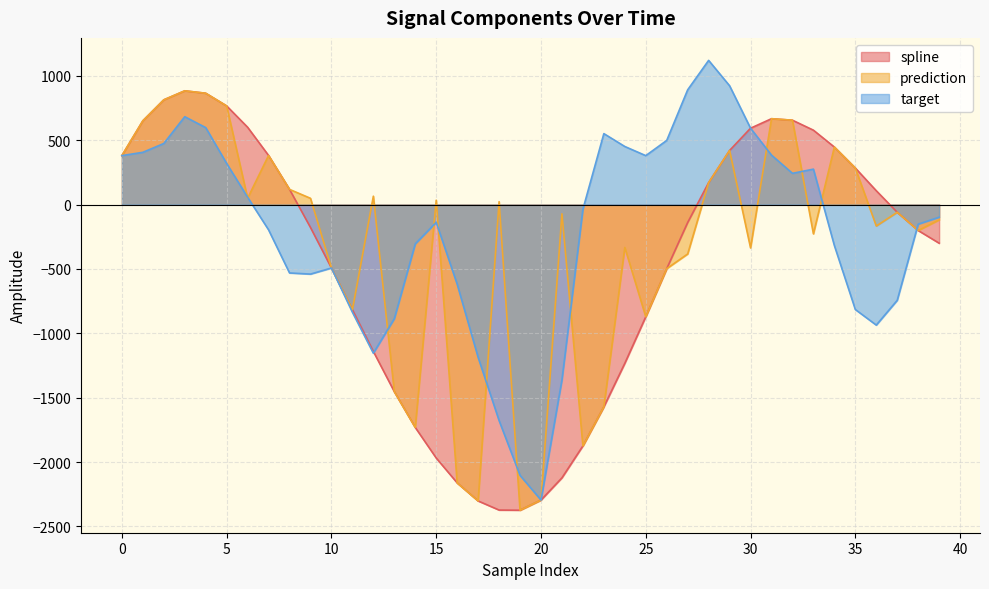

What is the difference between the maximum and minimum values in the target series?

3415.5